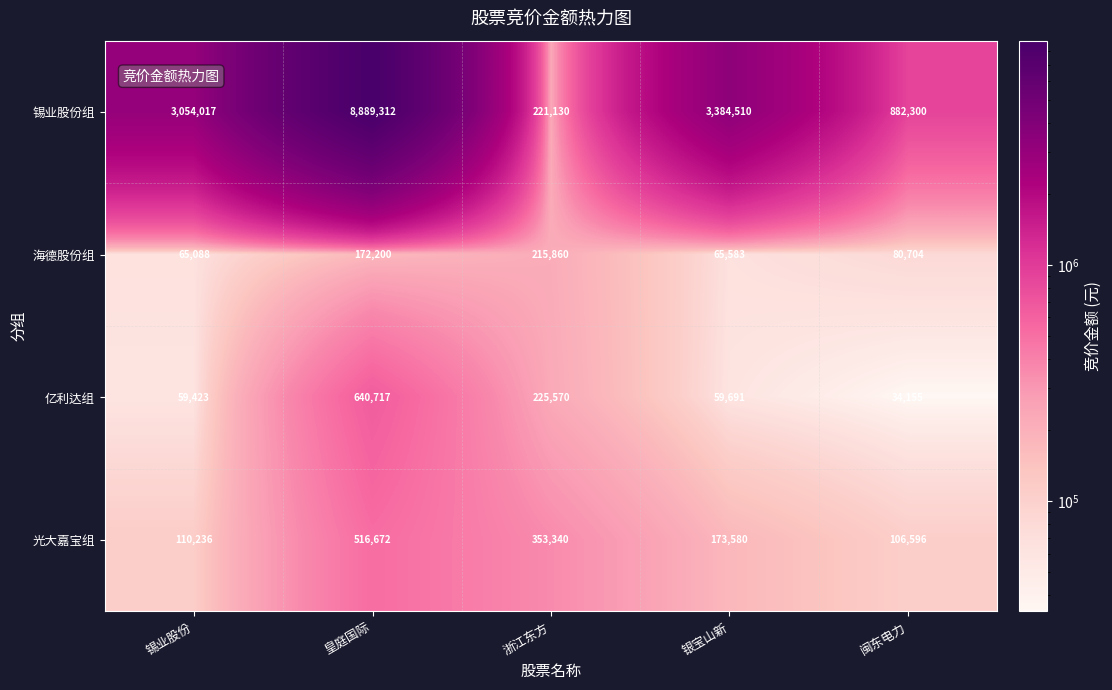

List the series in order of their peak value, highest first.

锡业股份组, 亿利达组, 光大嘉宝组, 海德股份组